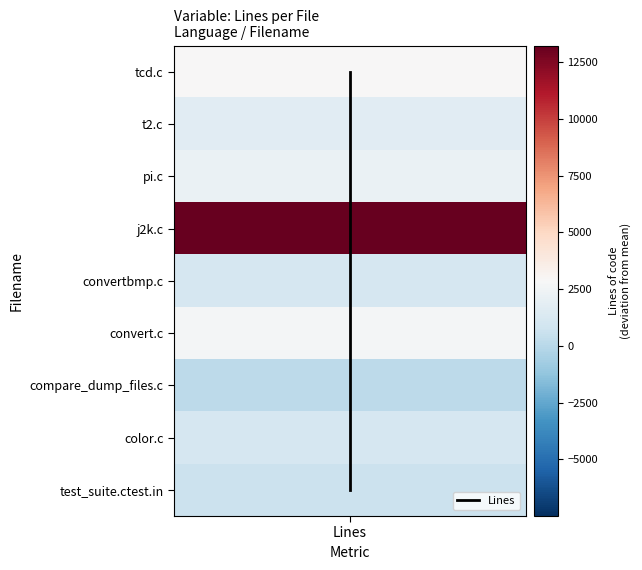

How many distinct data groups are displayed?

1